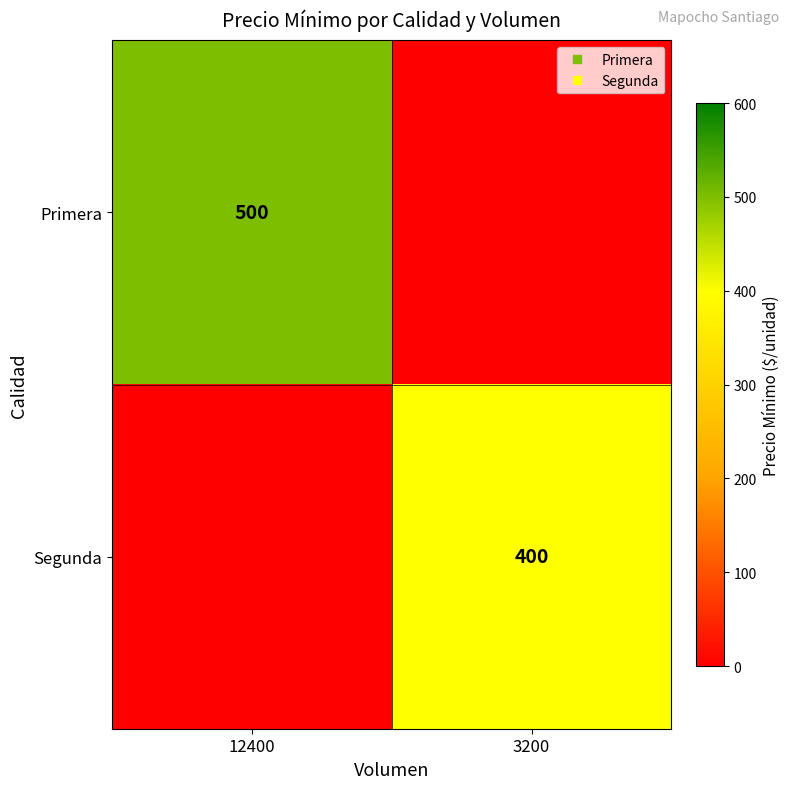

Is it true that Primera equals -260 at 3200?

False